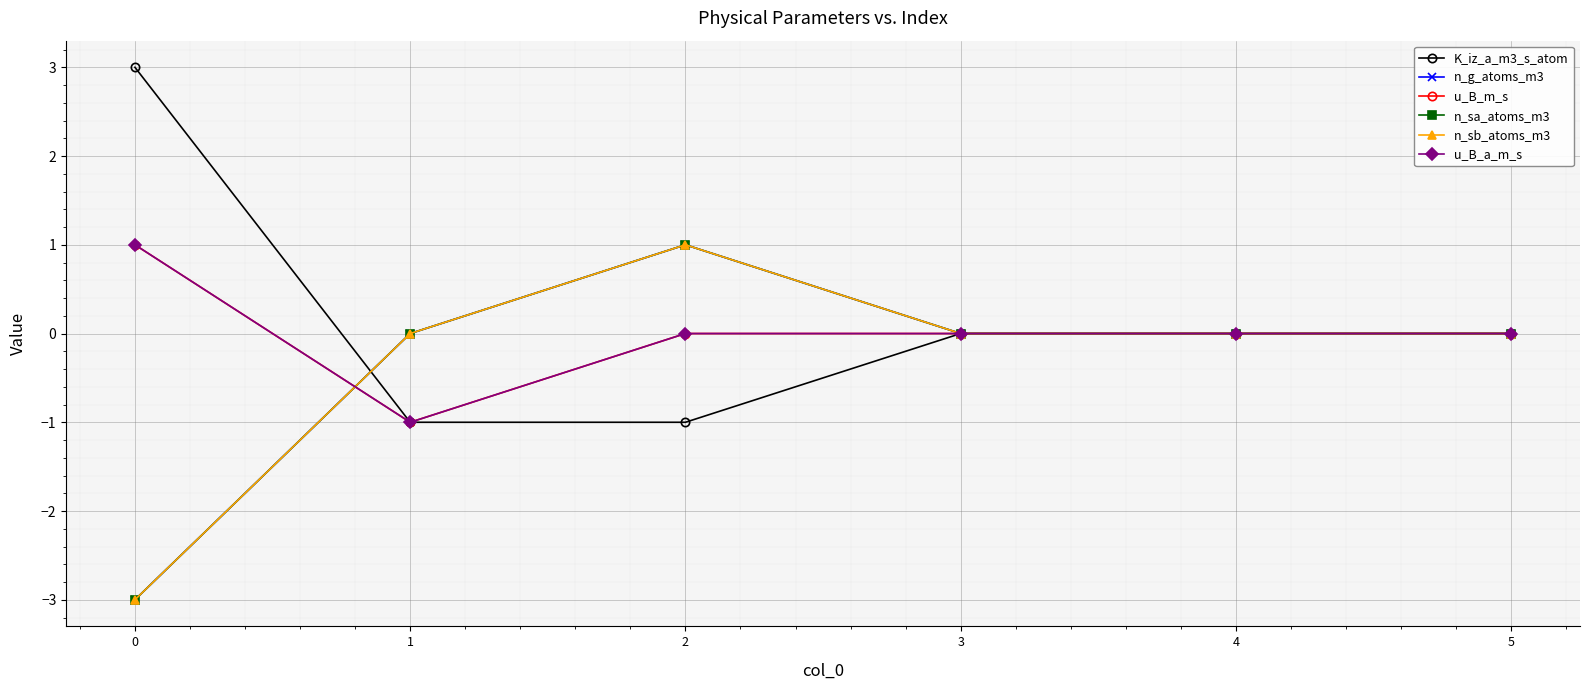

Is this an area chart (filled region under the line)?

No